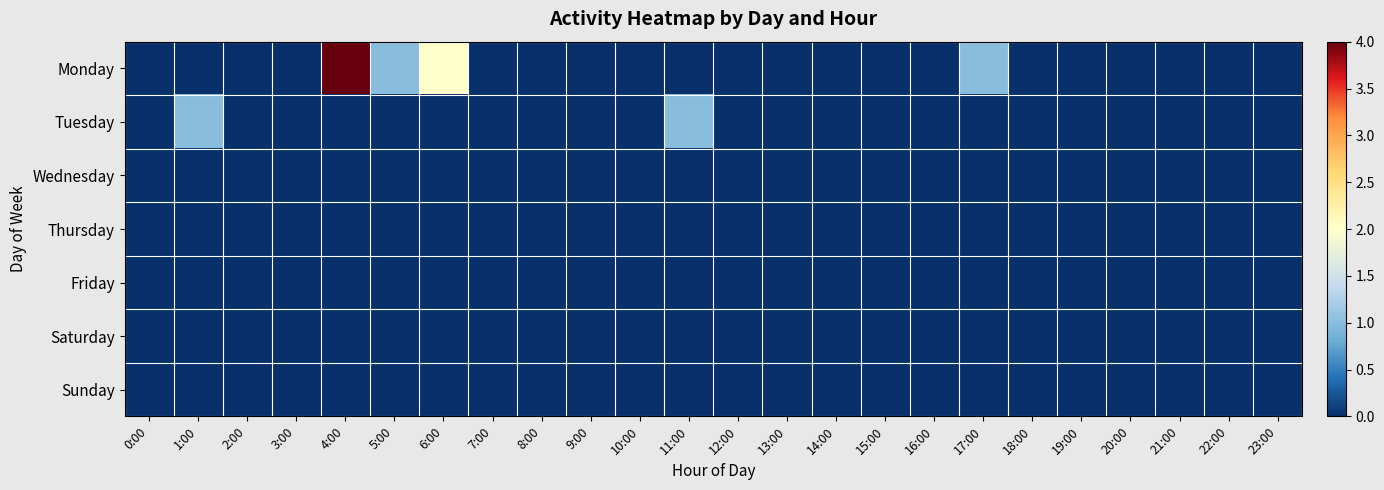

Count the number of categories in the chart.

24